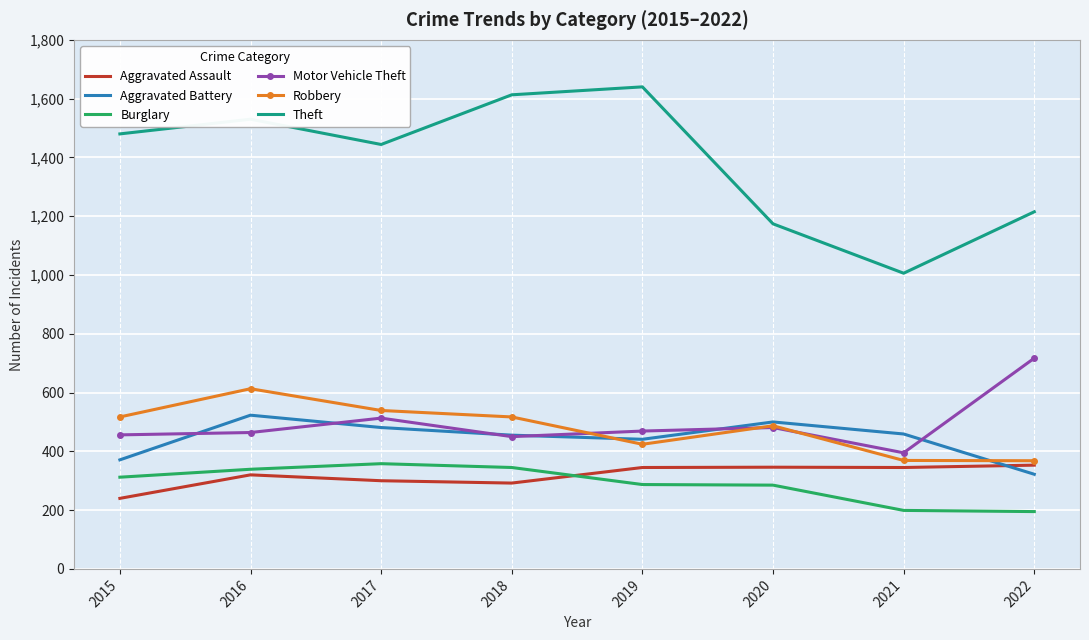

What are all the series names shown in the legend?

Aggravated Assault, Aggravated Battery, Burglary, Motor Vehicle Theft, Robbery, Theft